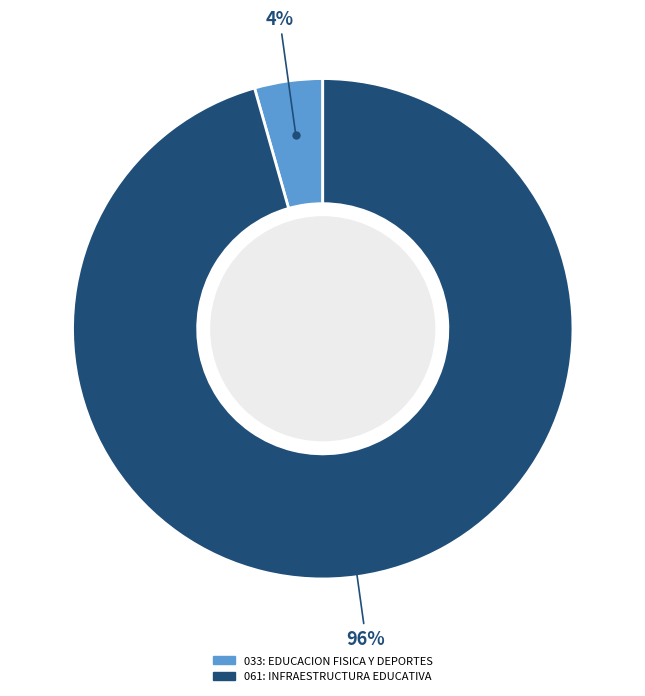

To the nearest percent, what is the combined percentage of 061: INFRAESTRUCTURA EDUCATIVA and 033: EDUCACION FISICA Y DEPORTES?

100%